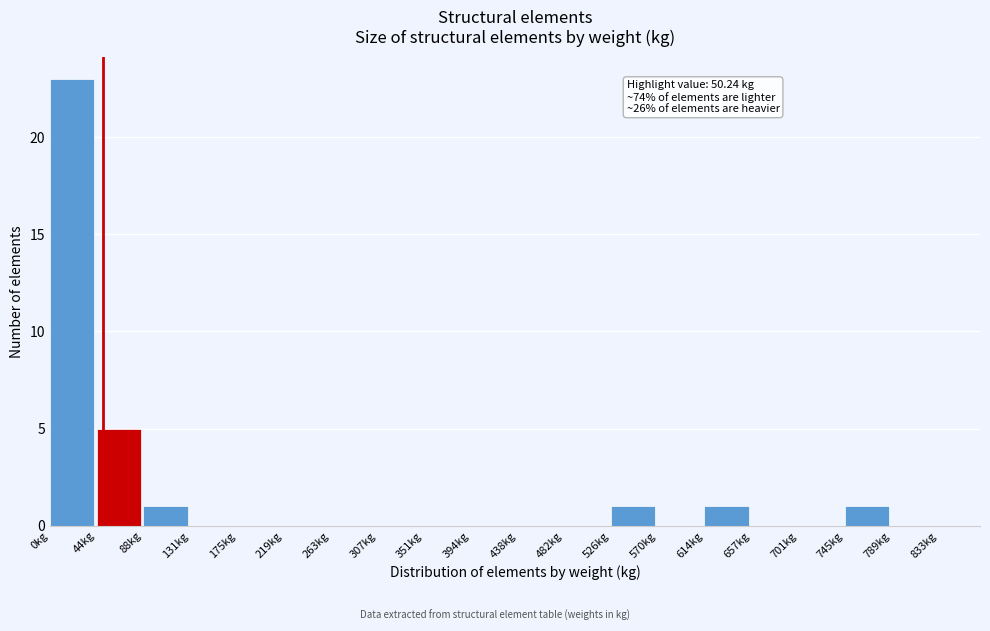

Which range on the x-axis has the tallest bar?

0 to 45